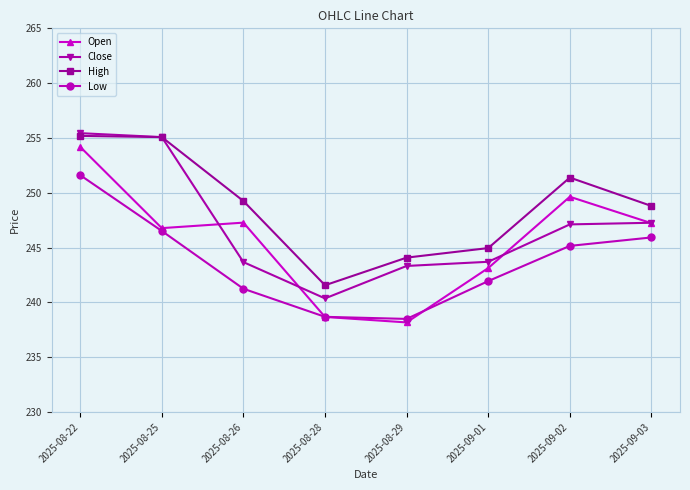

True or false: High and Low intersect in this chart.

False